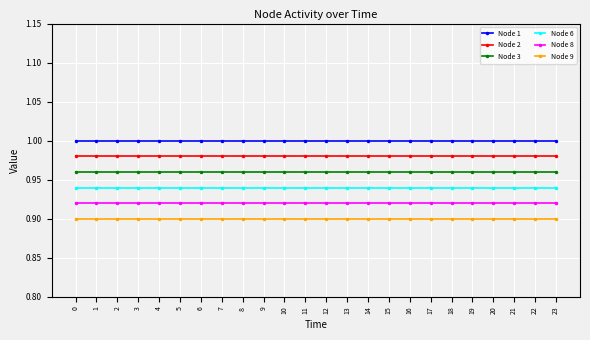

How many lines are shown in the chart?

6